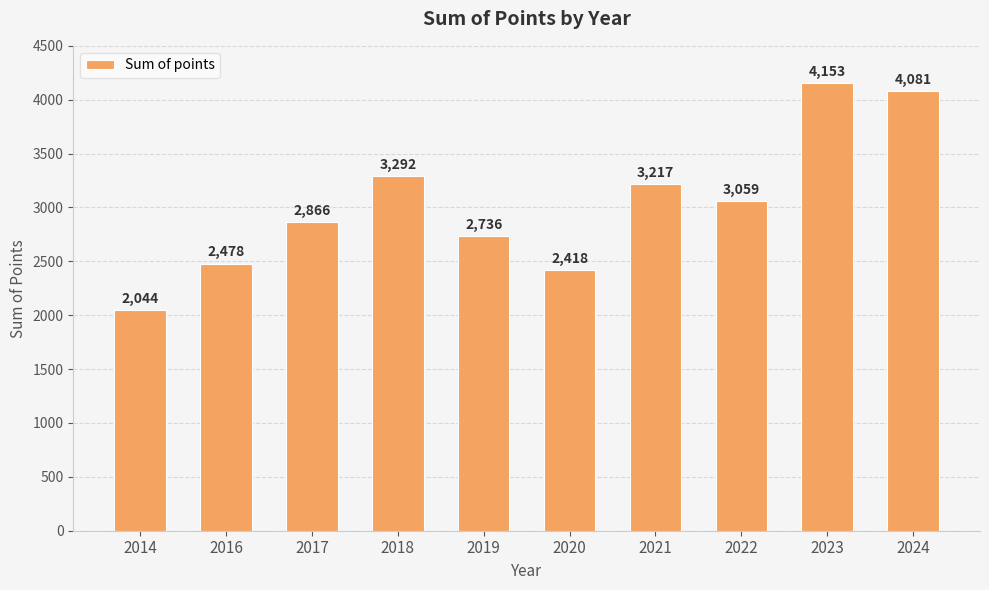

How many series are shown in this chart?

1